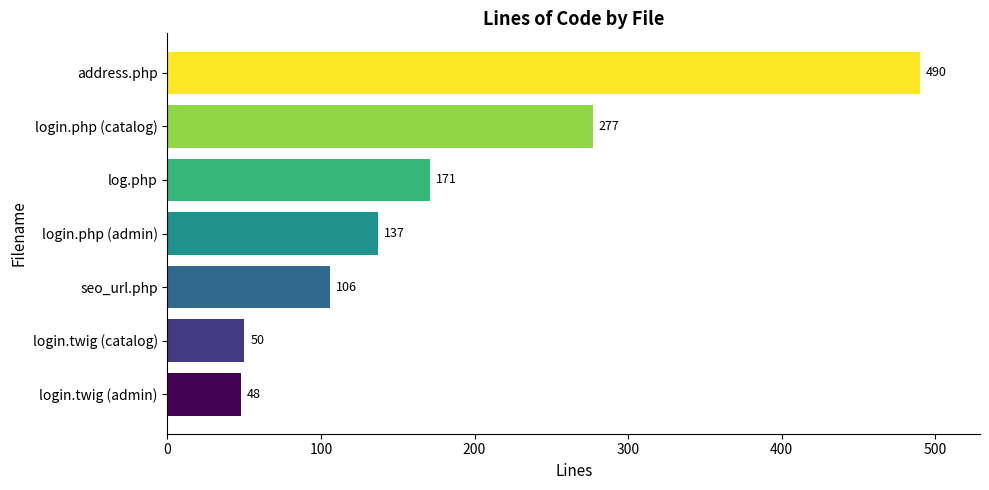

What is the difference between the second highest and minimum values?

229